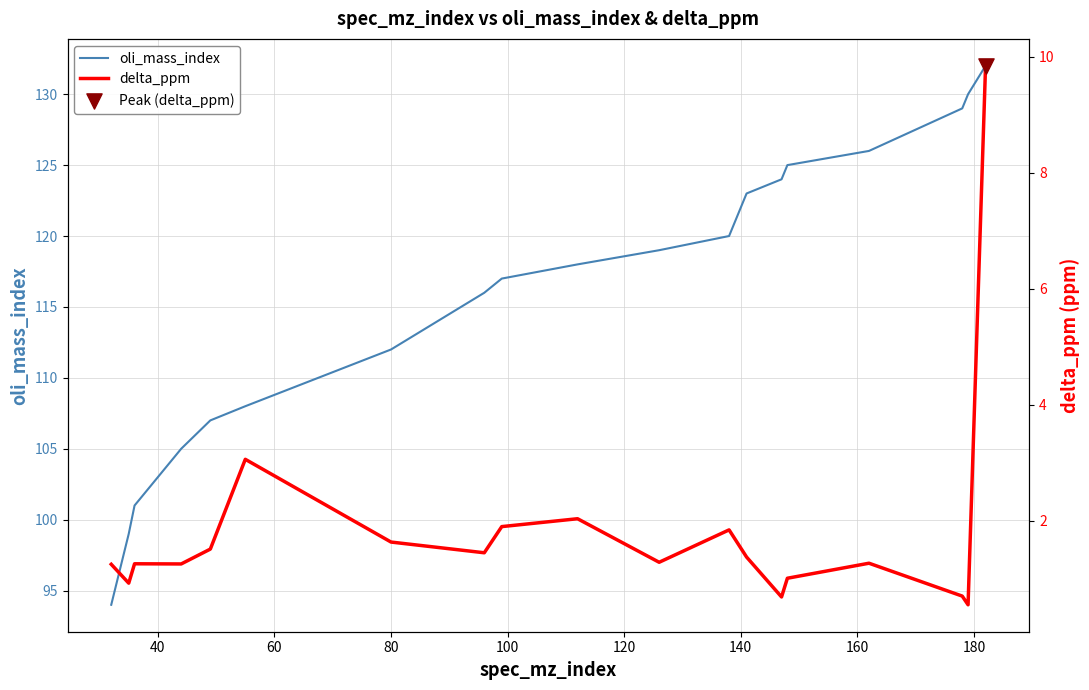

What are all the series names shown in the legend?

oli_mass_index, delta_ppm